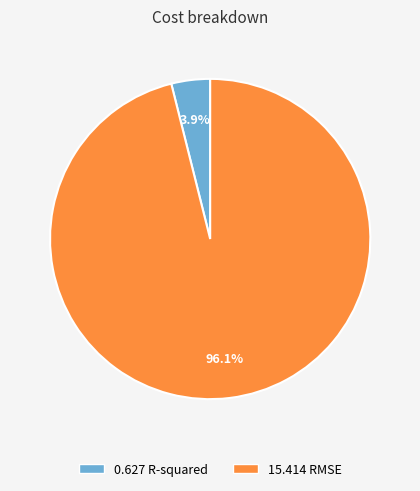

Which has a higher value, 0.627 R-squared or 15.414 RMSE?

15.414 RMSE